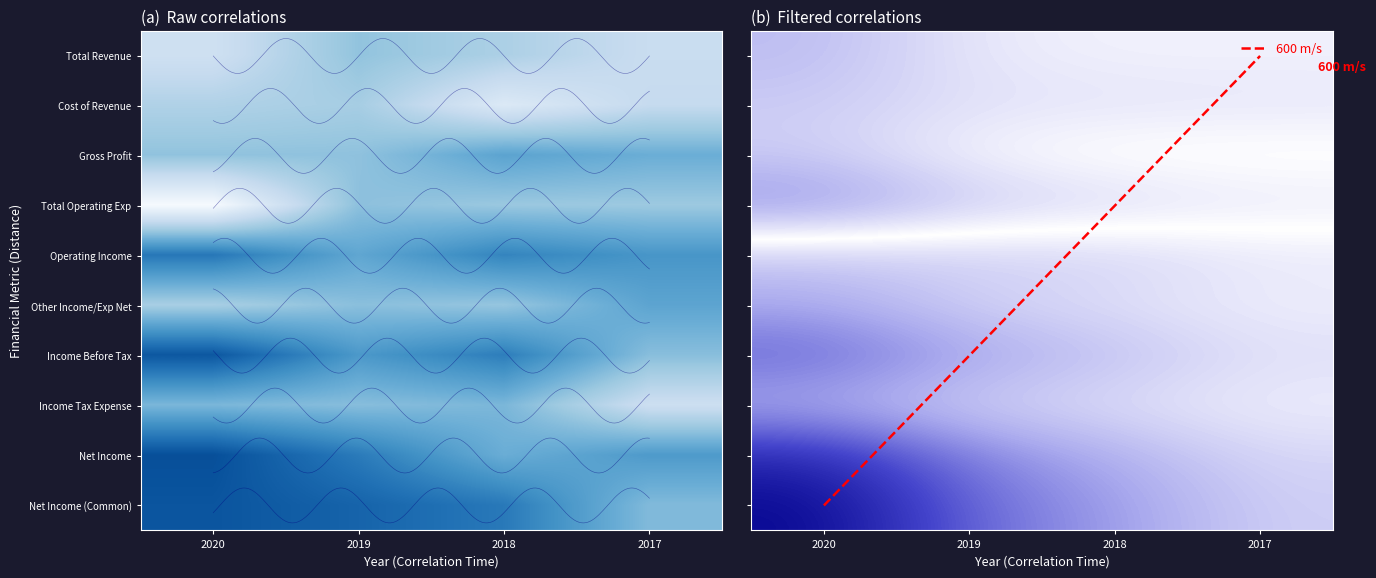

What is the smallest value displayed?

-8638.1